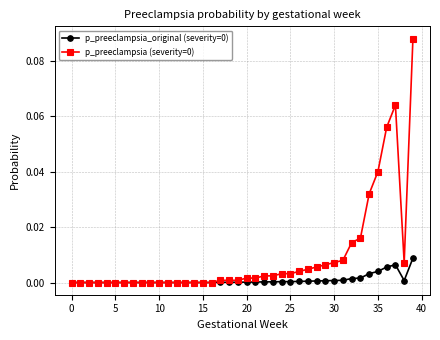

True or false: p_preeclampsia_original (severity=0) has more than 0 interior local peaks.

True